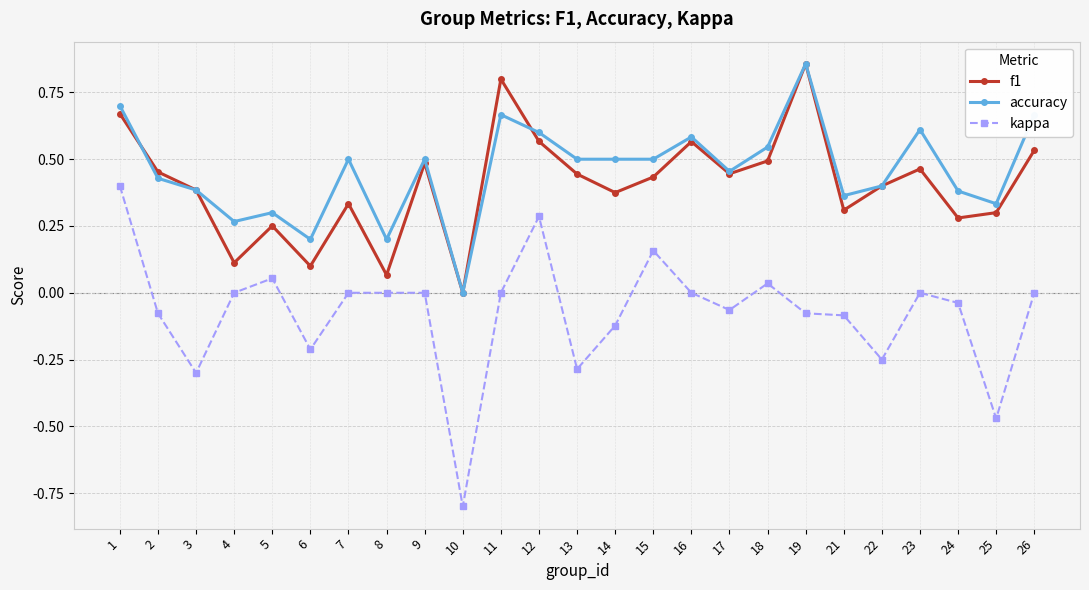

Where is the first local maximum for accuracy?

5